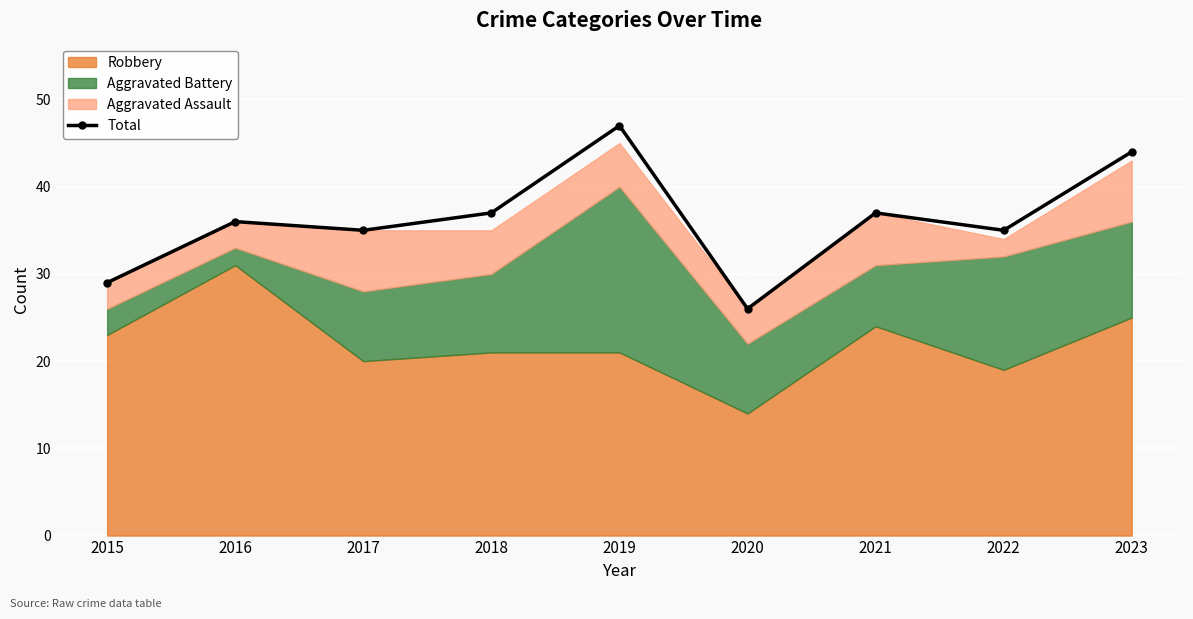

Which has a higher value, 2018 or 2016?

2018